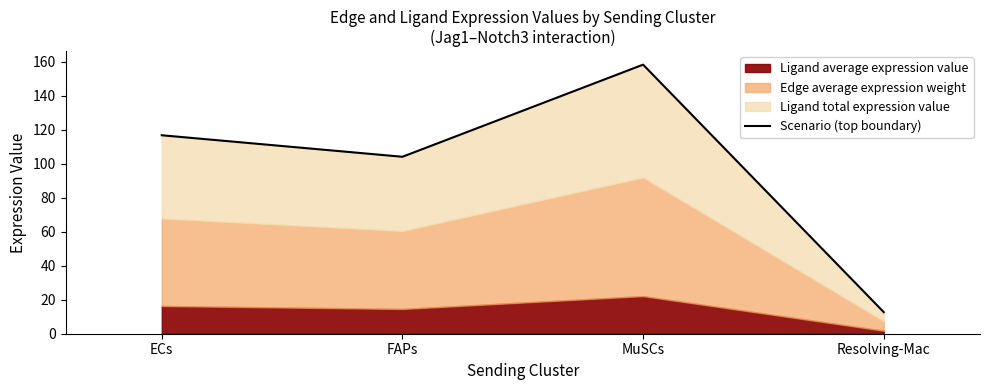

True or false: the data shows 19.4 at Resolving-Mac.

False